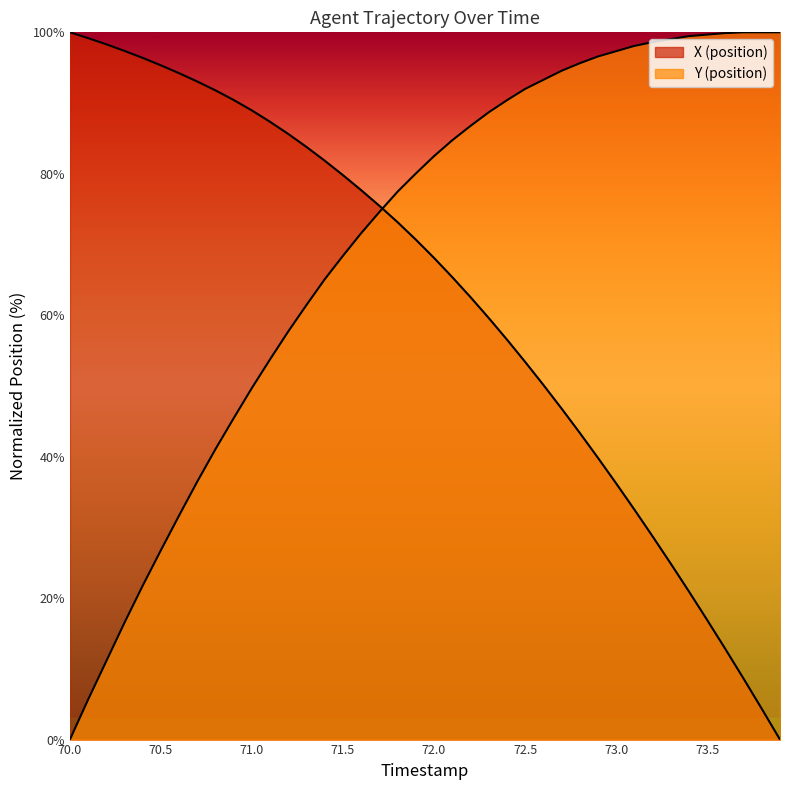

Which series has the largest total across all categories?

Y (position)